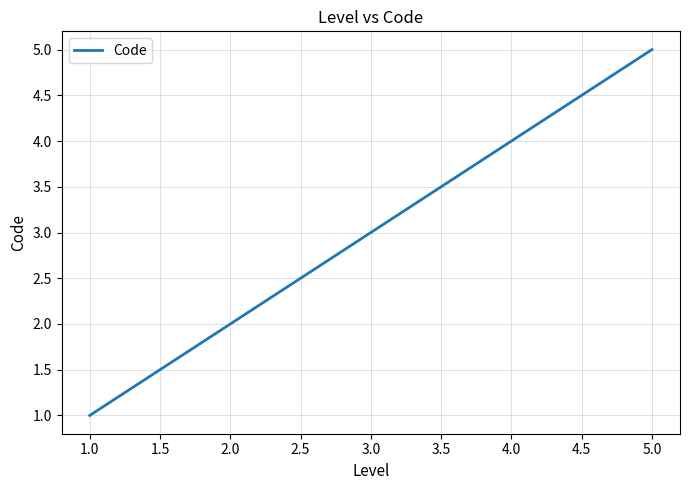

What is the difference between the second highest and minimum values?

3